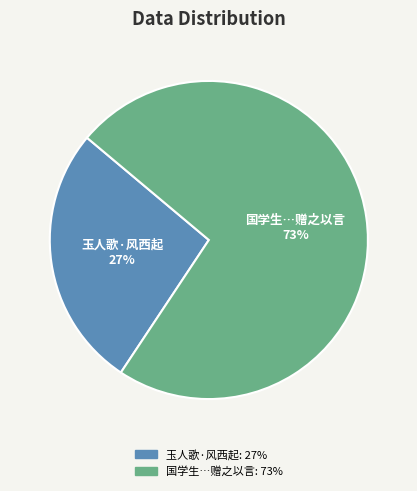

To the nearest percent, what is the average slice percentage?

50%